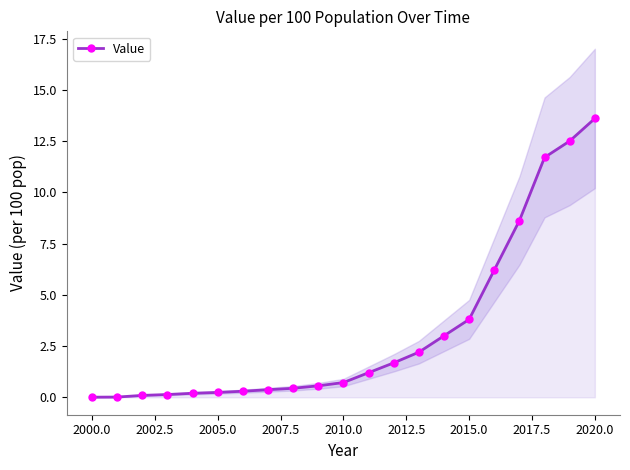

Is it true that Value equals 0.7 at 2010.0?

True